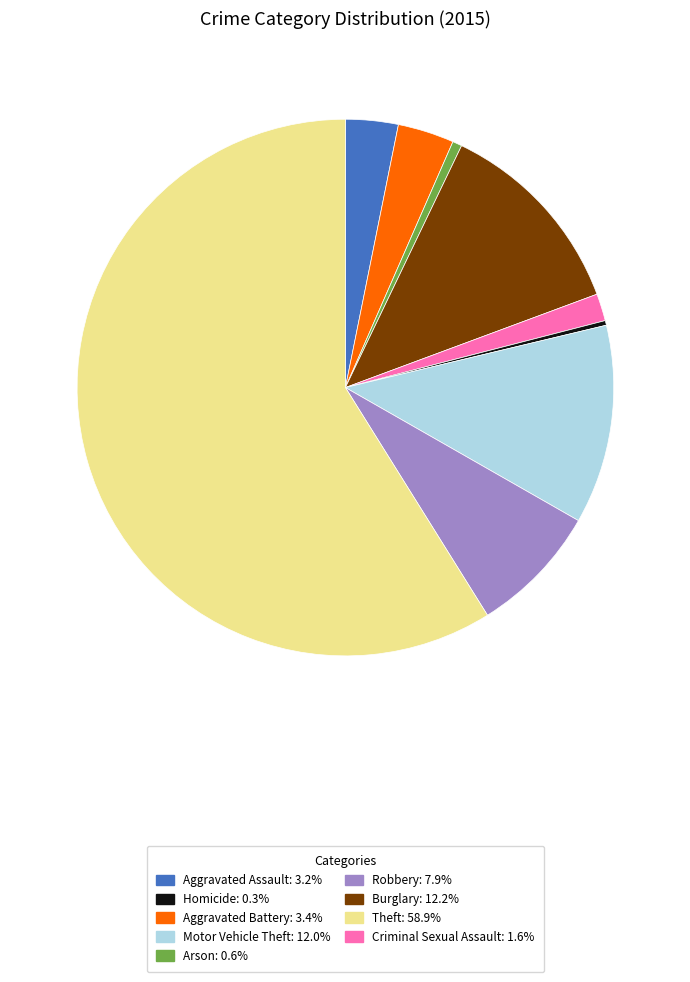

Is there a majority slice in this chart?

Yes